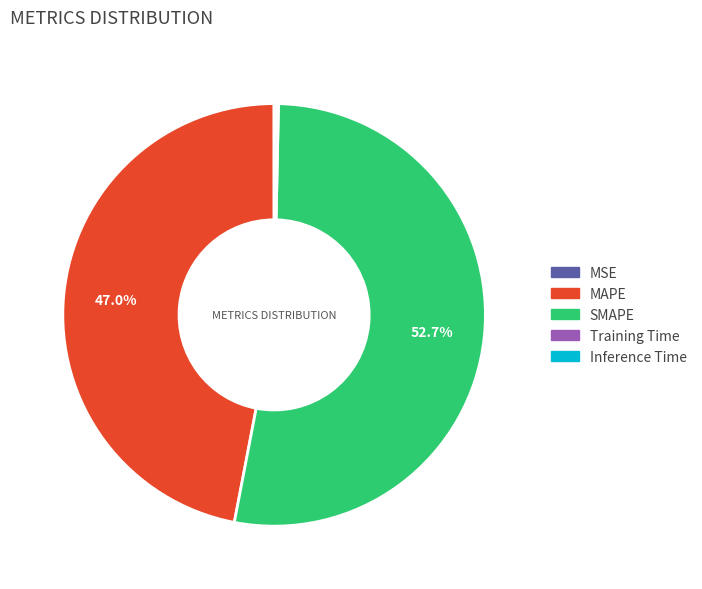

Which category has the biggest portion of the pie?

SMAPE